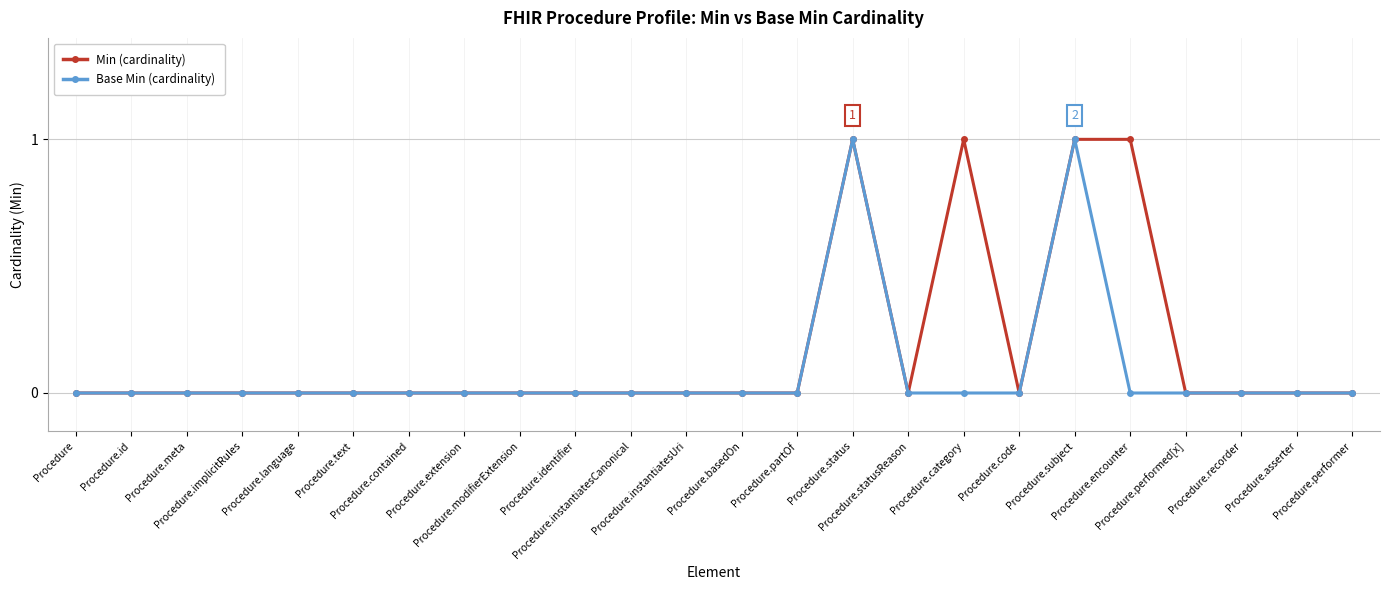

Rank the series by their average value, from lowest to highest.

Base Min (cardinality), Min (cardinality)